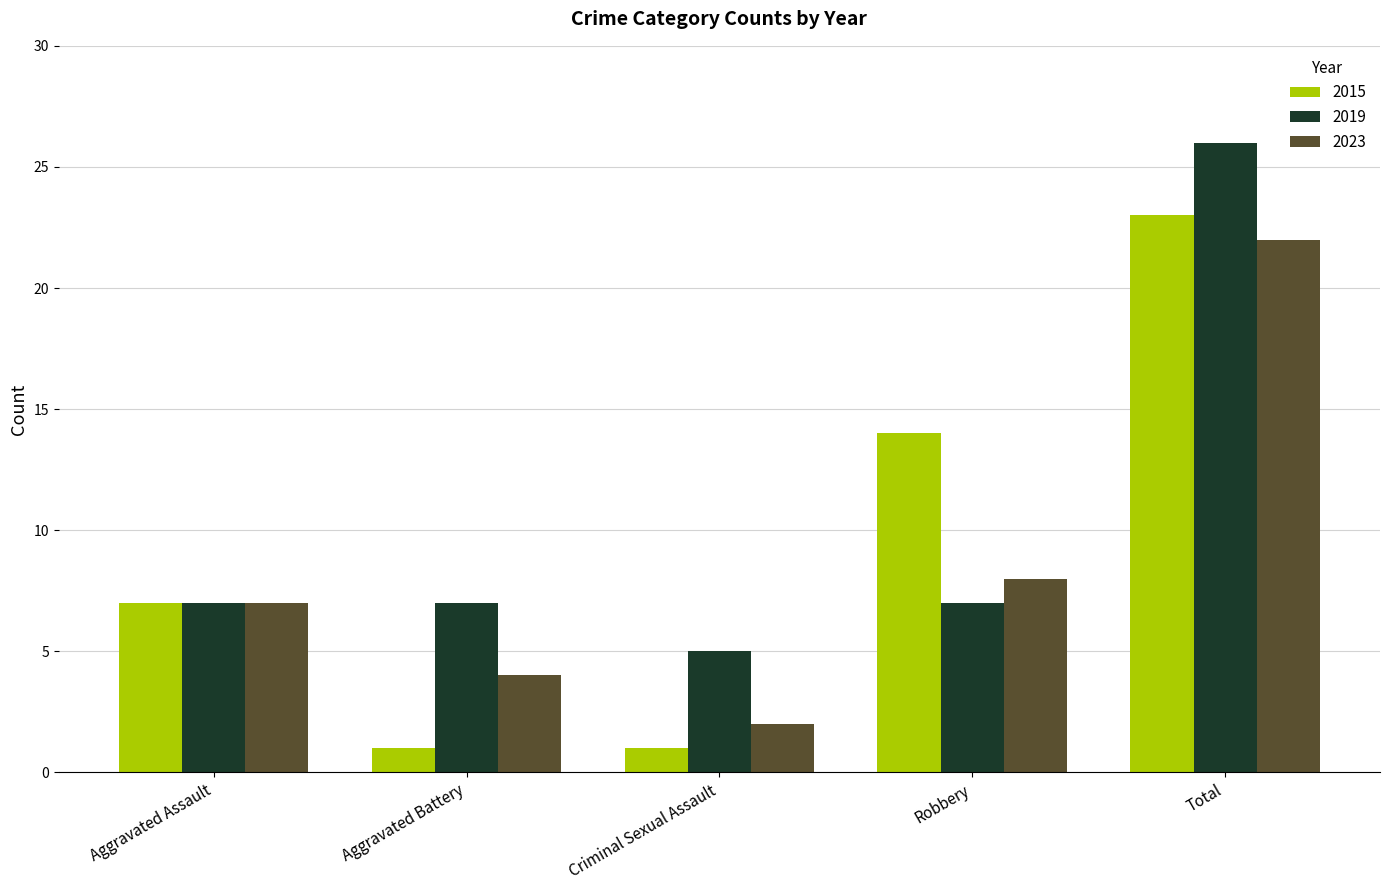

Reading left to right, transcribe all the data shown in this chart.

2015: 7	1	1	14	23
2019: 7	7	5	7	26
2023: 7	4	2	8	22